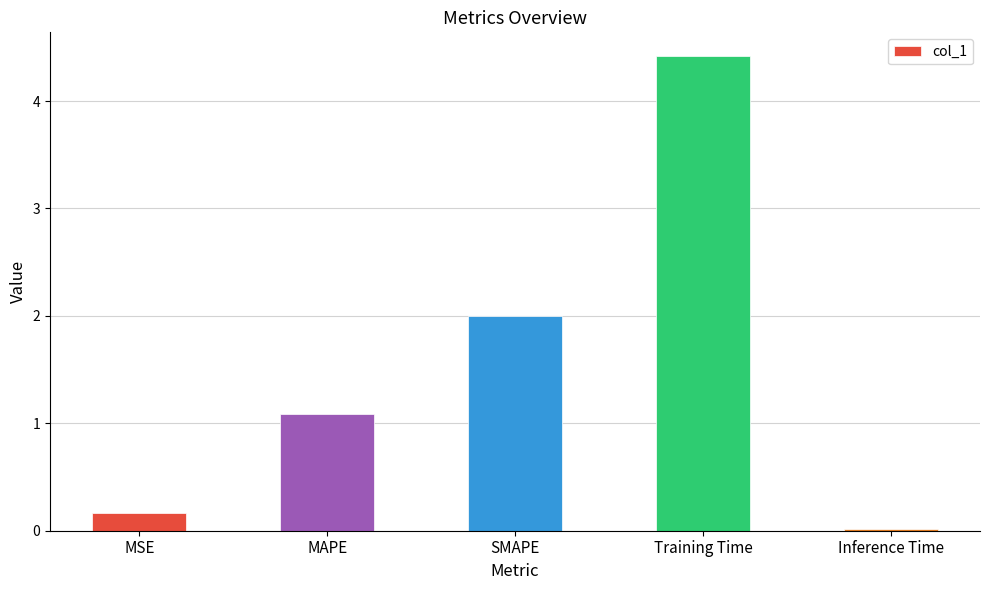

The chart shows a value of 1.1 at MAPE. True or false?

True